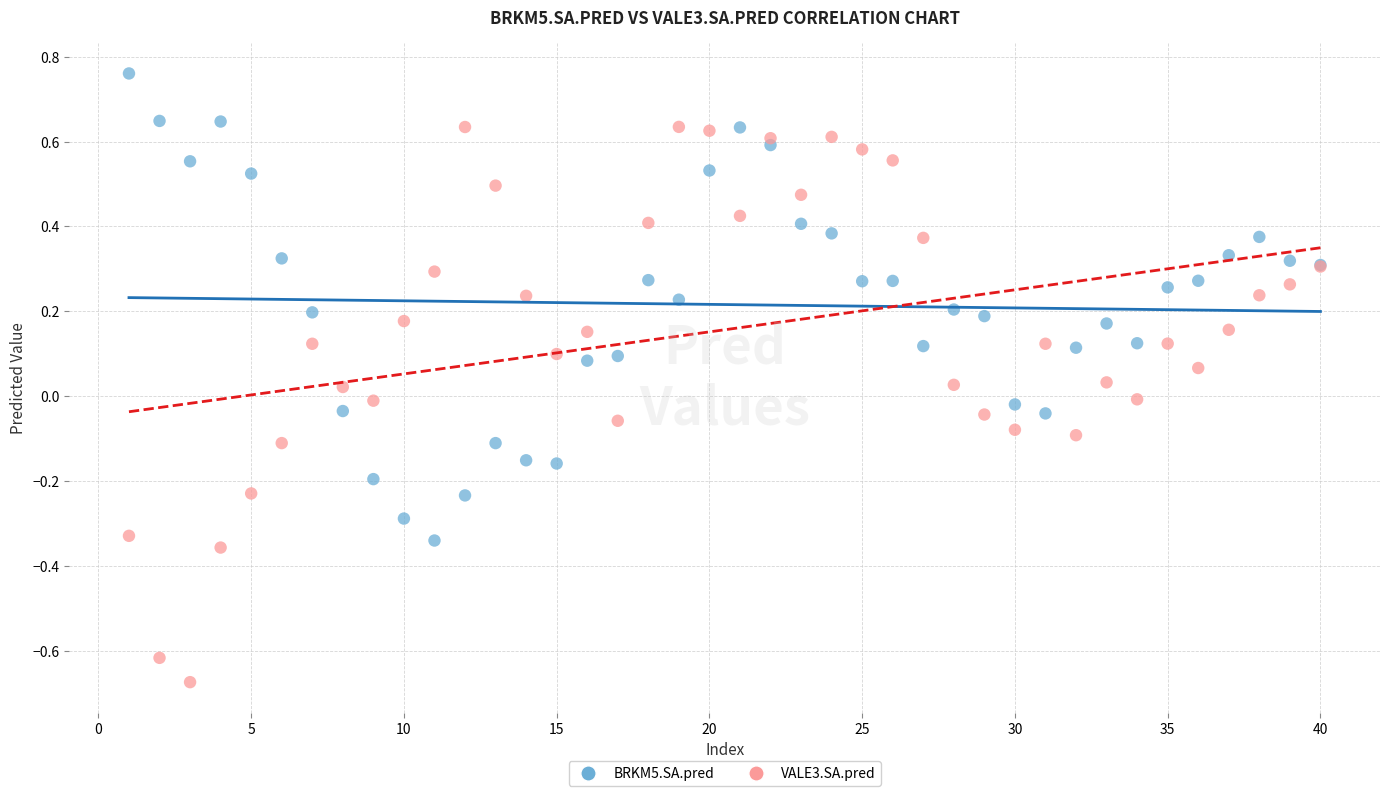

Which series reaches the minimum Y coordinate?

VALE3.SA.pred